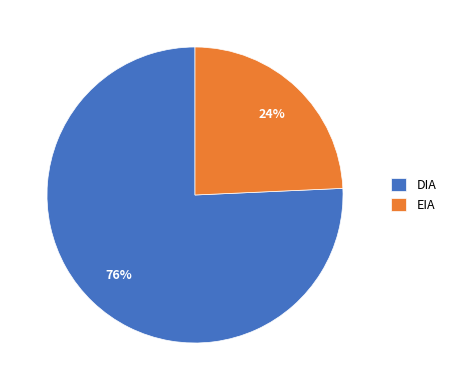

Which slice is the smallest?

EIA